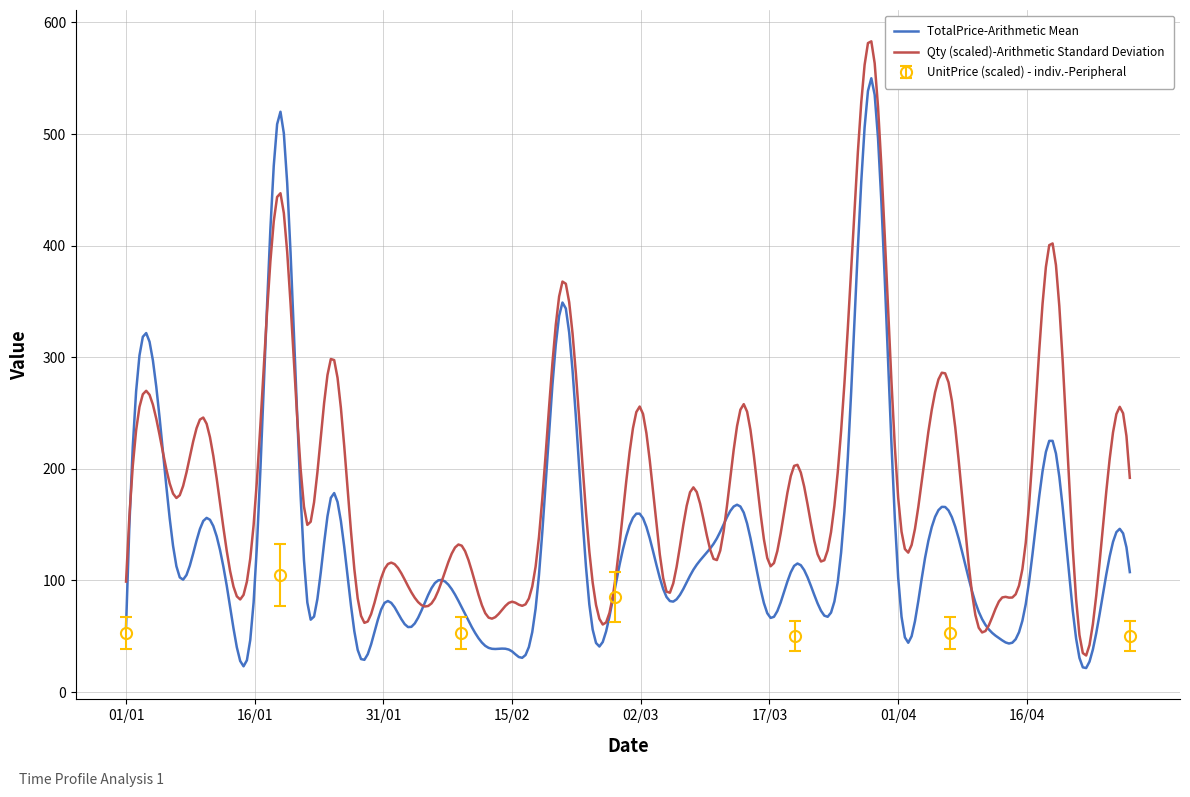

Does the chart display data point markers on the line(s)?

No